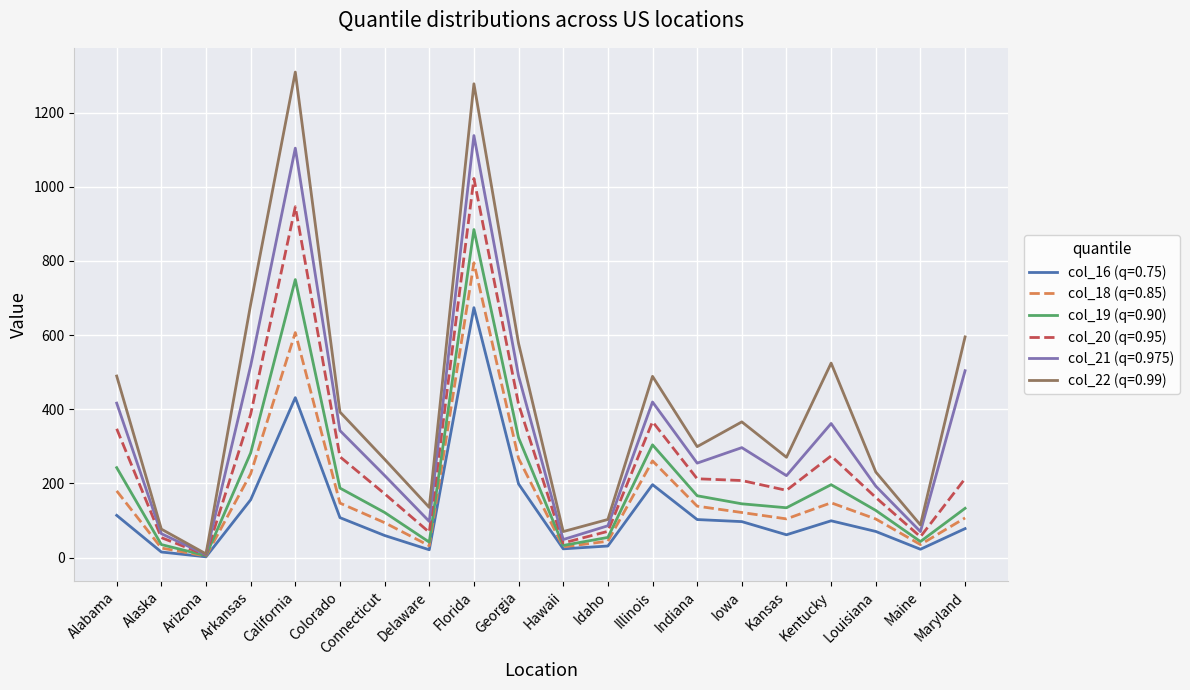

What is the difference between the col_16 (q=0.75) values at Idaho and Florida?

642.7